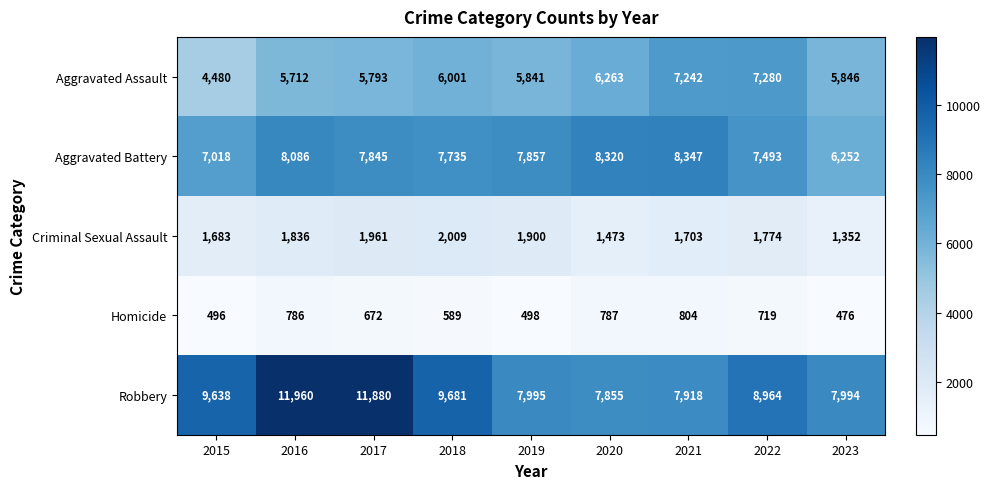

Which category has the lowest value across all series?

2023